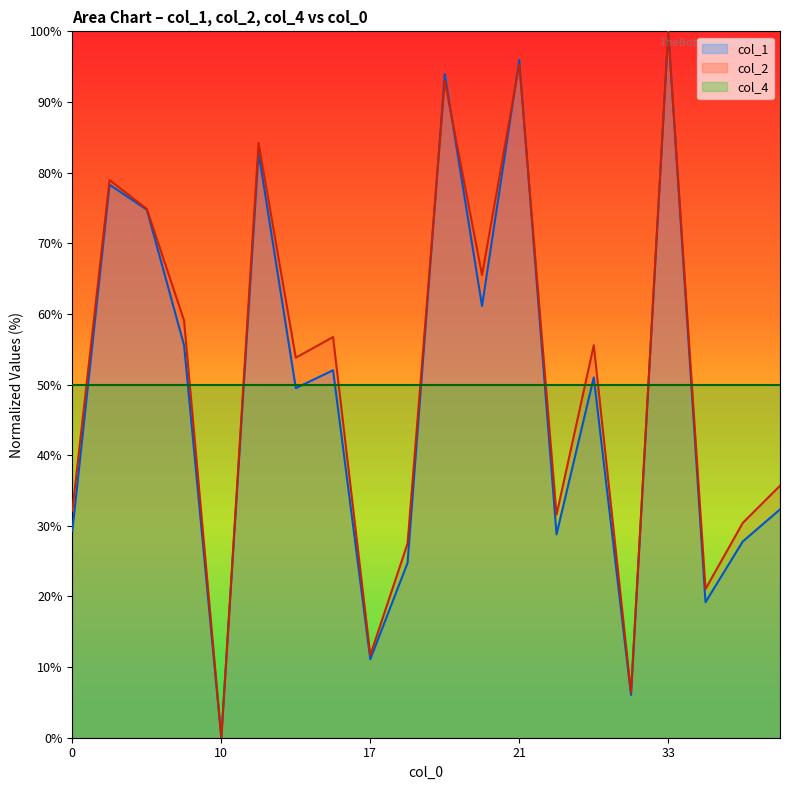

How many data points in col_2 are above 55?

10